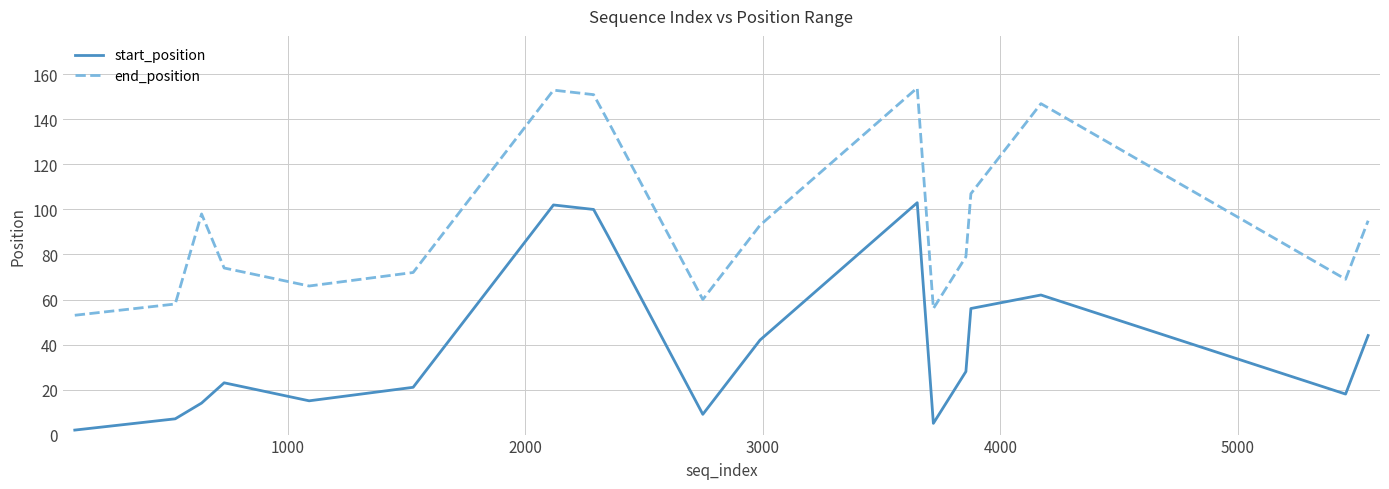

Which series has the largest total across all categories?

end_position